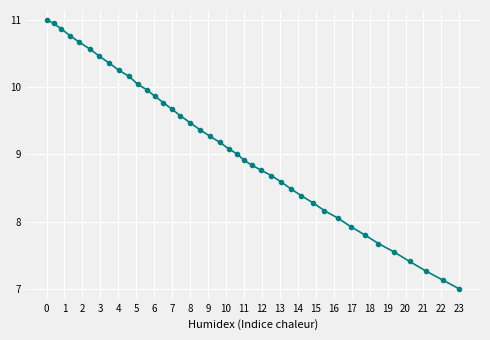

Does the chart have visible grid lines?

Yes